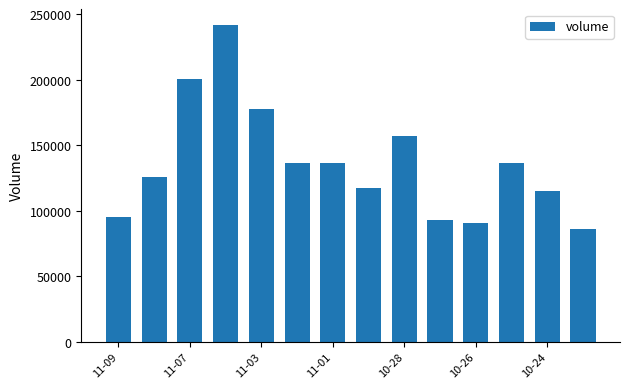

What is the minimum value shown in the chart?

85929